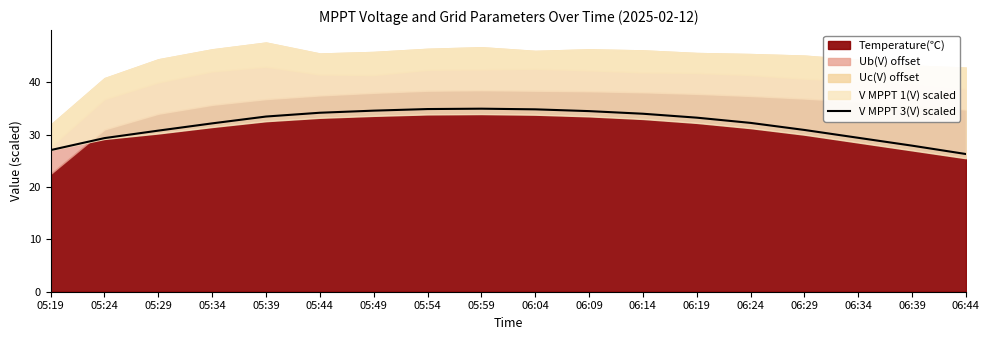

What is the sum of all values?

574.8